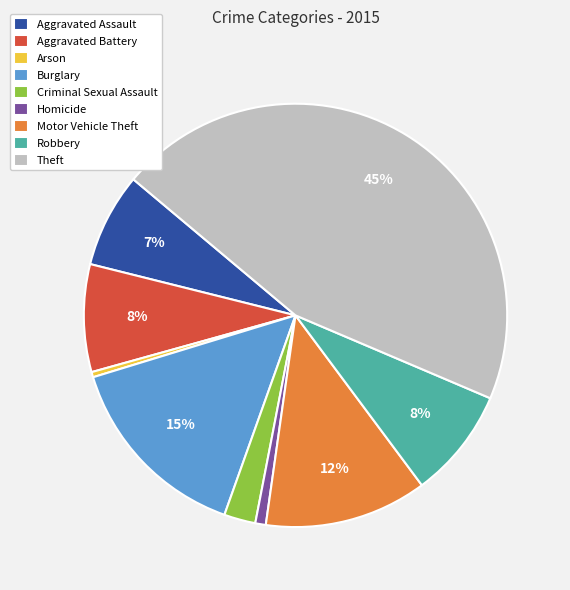

Combined, do Arson and Motor Vehicle Theft account for over 50%?

No